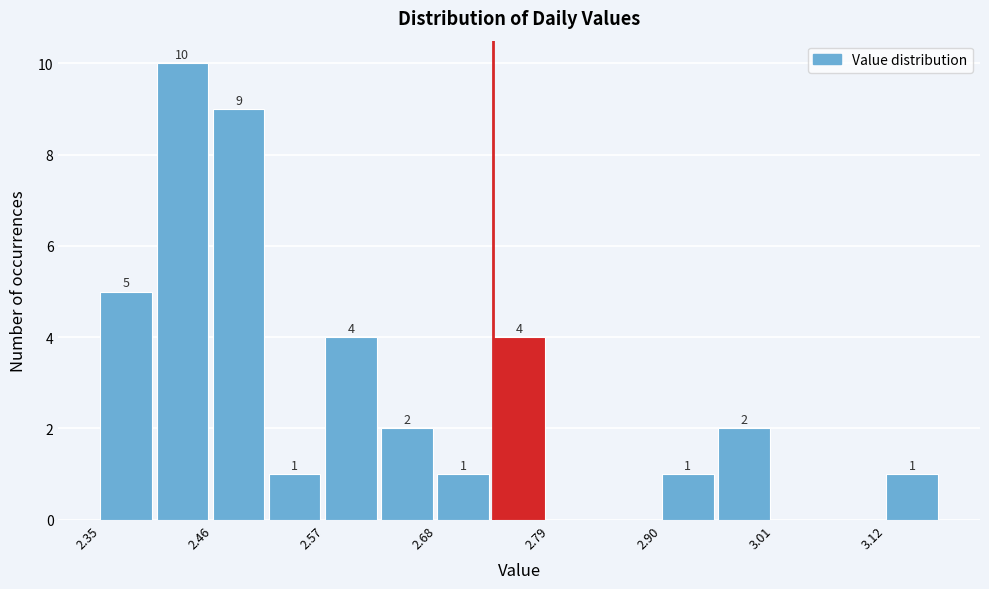

Around what value on the x-axis is the tallest bar? Give the approximate position of its centre, as read against the axis.

2.44